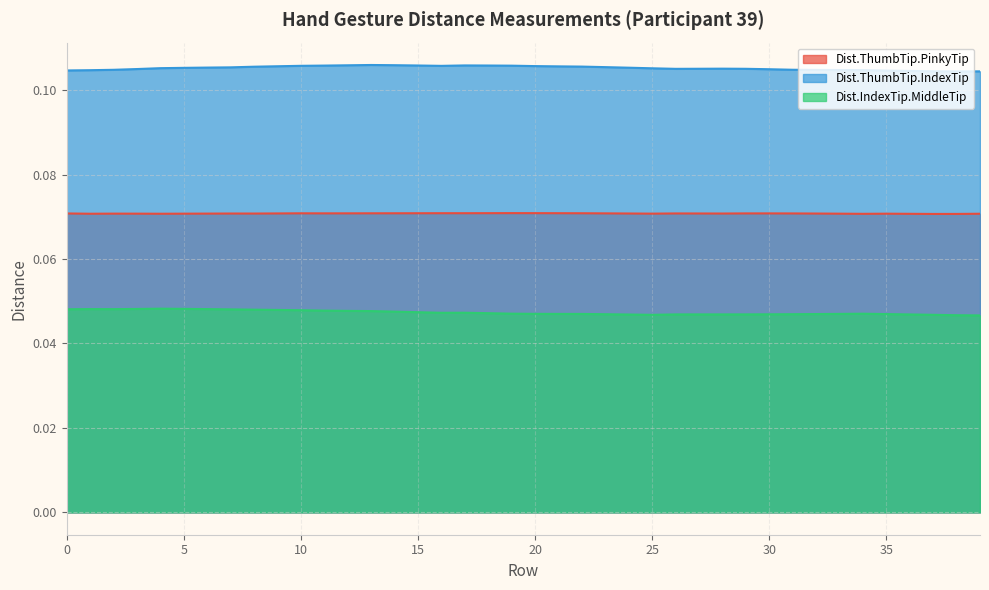

Reading left to right, transcribe all the data shown in this chart.

Dist.ThumbTip.PinkyTip: 0=0.1	1=0.1	2=0.1	3=0.1	4=0.1	5=0.1	6=0.1	7=0.1	8=0.1	9=0.1	10=0.1	11=0.1	12=0.1	13=0.1	14=0.1	15=0.1	16=0.1	17=0.1	18=0.1	19=0.1	20=0.1	21=0.1	22=0.1	23=0.1	24=0.1	25=0.1	26=0.1	27=0.1	28=0.1	29=0.1	30=0.1	31=0.1	32=0.1	33=0.1	34=0.1	35=0.1	36=0.1	37=0.1	38=0.1	39=0.1
Dist.ThumbTip.IndexTip: 0=0.1	1=0.1	2=0.1	3=0.1	4=0.1	5=0.1	6=0.1	7=0.1	8=0.1	9=0.1	10=0.1	11=0.1	12=0.1	13=0.1	14=0.1	15=0.1	16=0.1	17=0.1	18=0.1	19=0.1	20=0.1	21=0.1	22=0.1	23=0.1	24=0.1	25=0.1	26=0.1	27=0.1	28=0.1	29=0.1	30=0.1	31=0.1	32=0.1	33=0.1	34=0.1	35=0.1	36=0.1	37=0.1	38=0.1	39=0.1
Dist.IndexTip.MiddleTip: 0=0.0	1=0.0	2=0.0	3=0.0	4=0.0	5=0.0	6=0.0	7=0.0	8=0.0	9=0.0	10=0.0	11=0.0	12=0.0	13=0.0	14=0.0	15=0.0	16=0.0	17=0.0	18=0.0	19=0.0	20=0.0	21=0.0	22=0.0	23=0.0	24=0.0	25=0.0	26=0.0	27=0.0	28=0.0	29=0.0	30=0.0	31=0.0	32=0.0	33=0.0	34=0.0	35=0.0	36=0.0	37=0.0	38=0.0	39=0.0